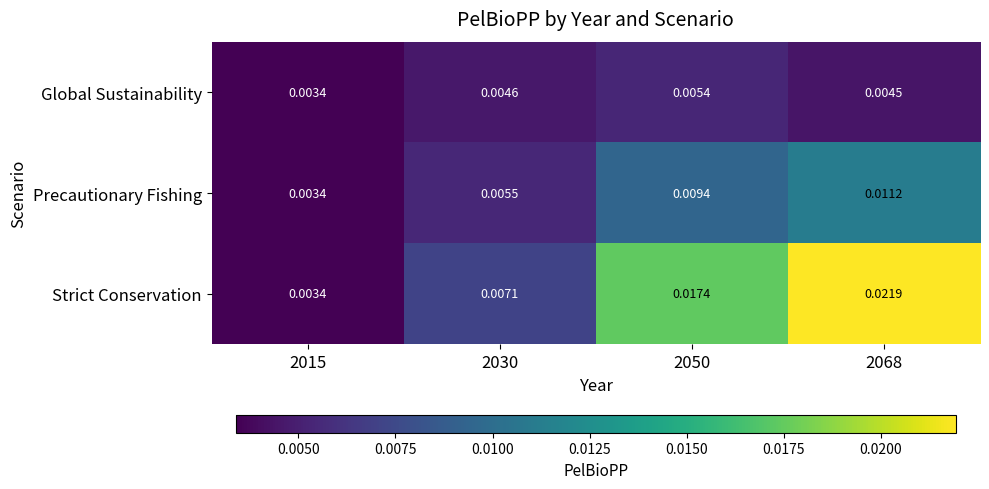

List the series in order of their peak value, highest first.

Strict Conservation, Precautionary Fishing, Global Sustainability